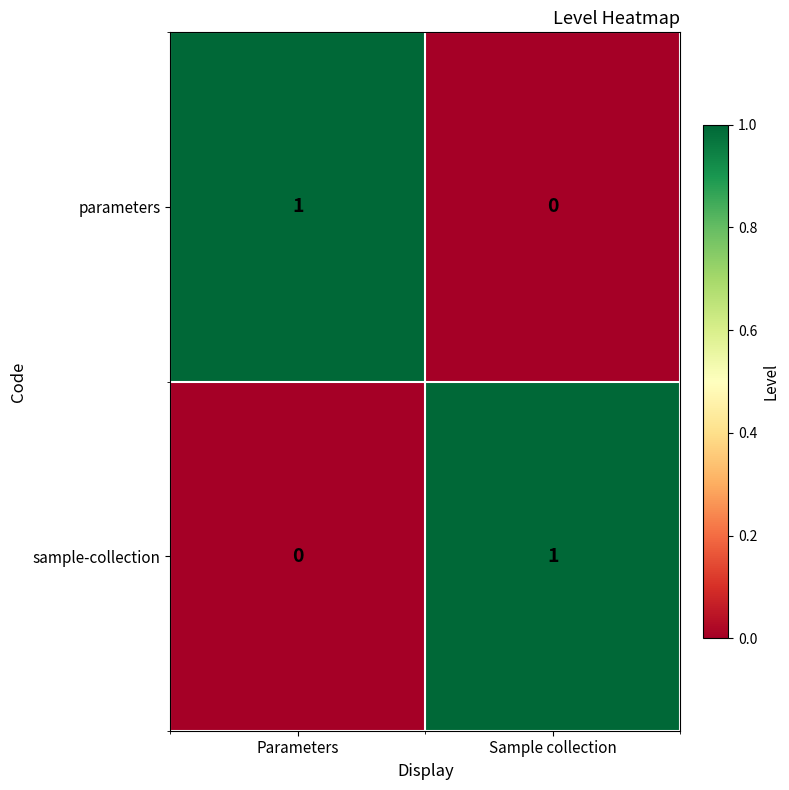

How many categories are shown in the chart?

2